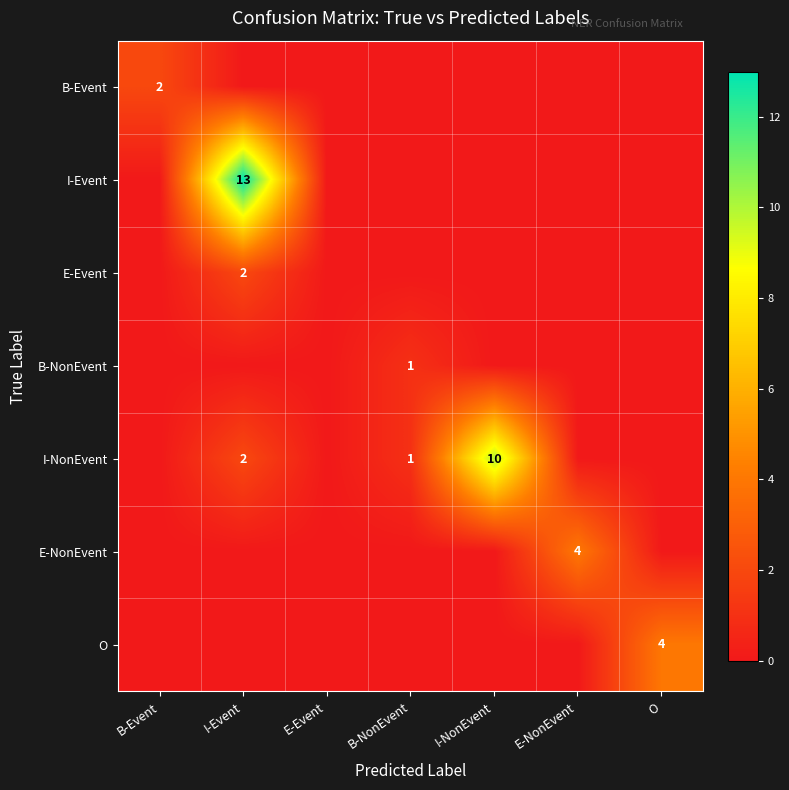

Is it true that B-NonEvent equals 2 at B-NonEvent?

False